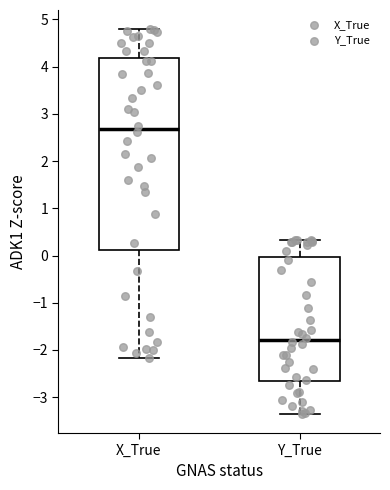

Which box is the tallest, from its lower edge to its upper edge?

X_True